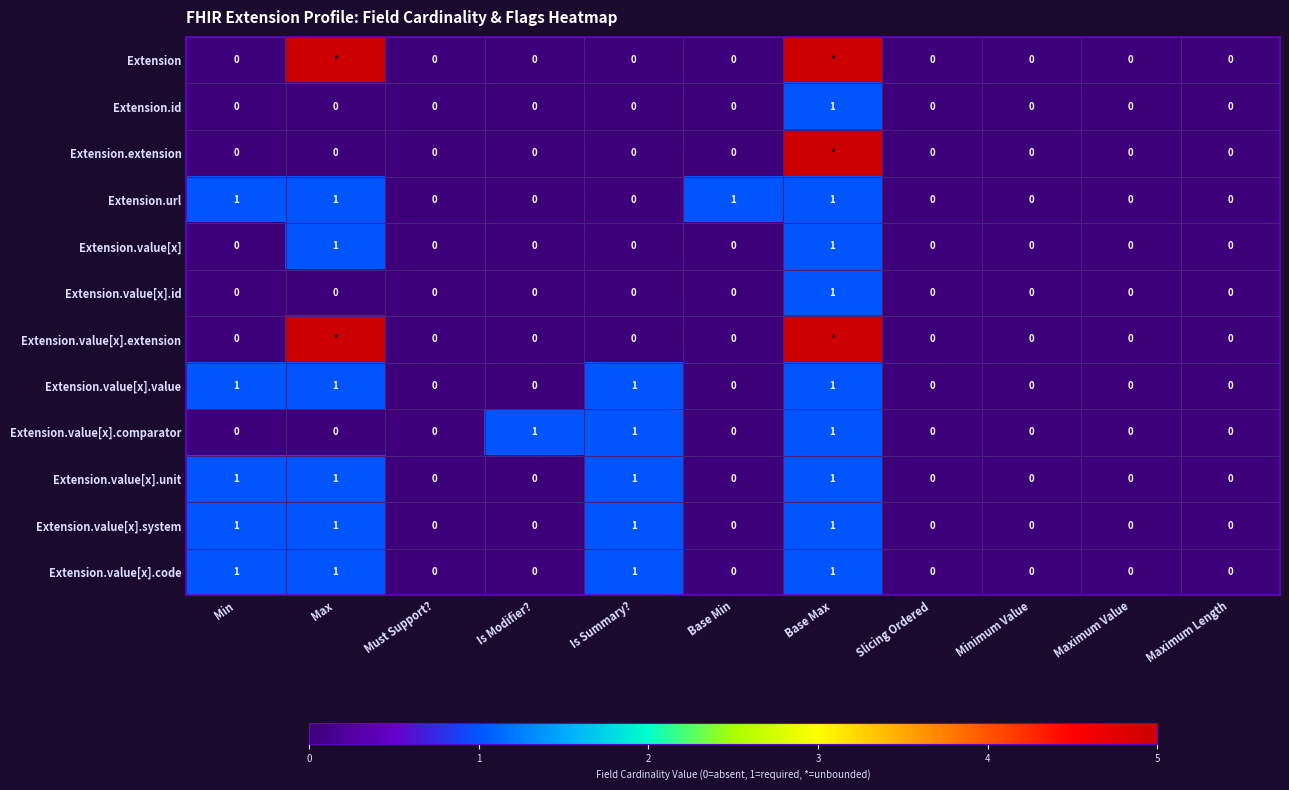

How many Extension.value[x].id values are between 0 and 1?

11